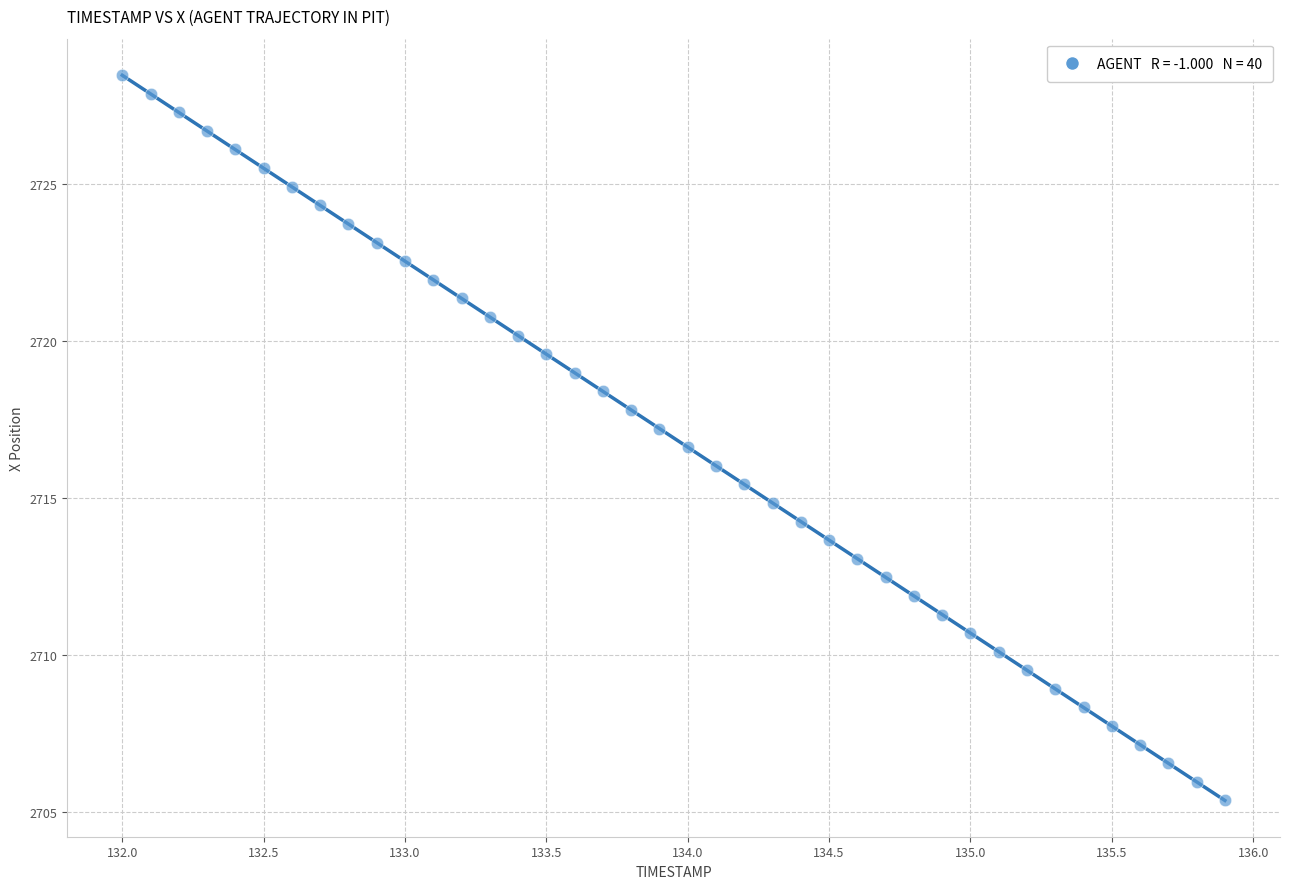

What is the range of X values (max minus min)?

3.9